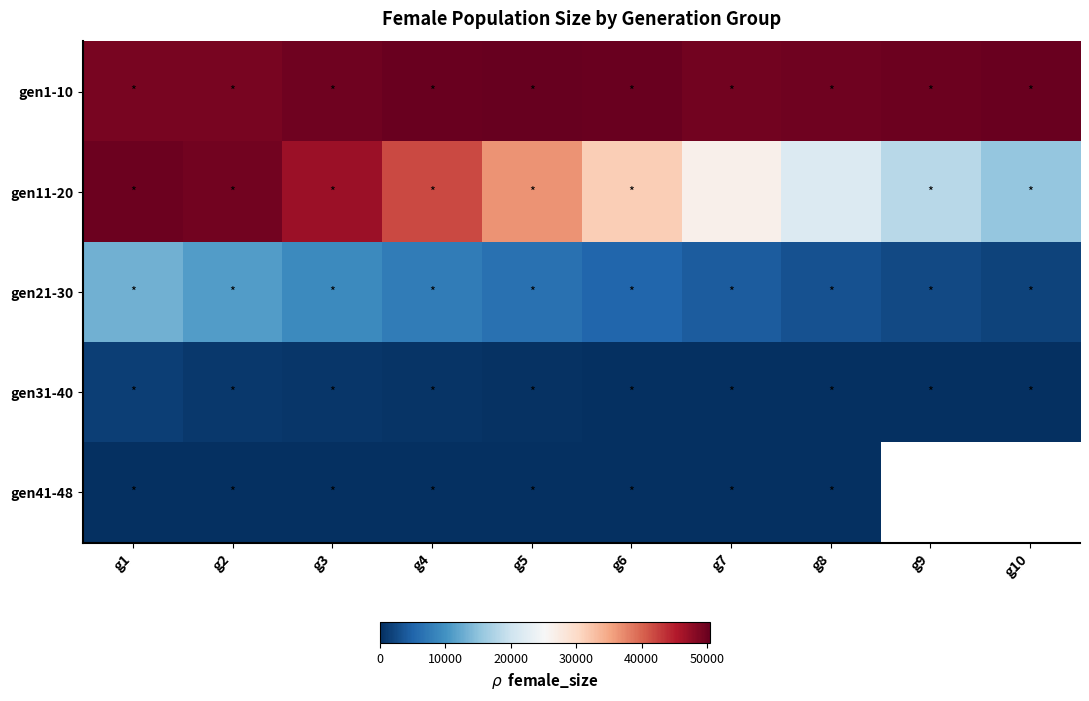

Which category has the lowest value in the gen11-20 series?

g10